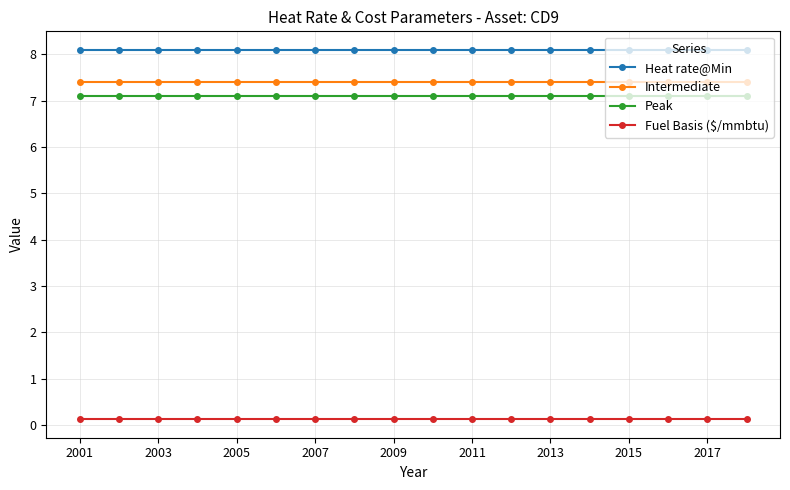

What is the sum of all Fuel Basis ($/mmbtu) values?

2.2